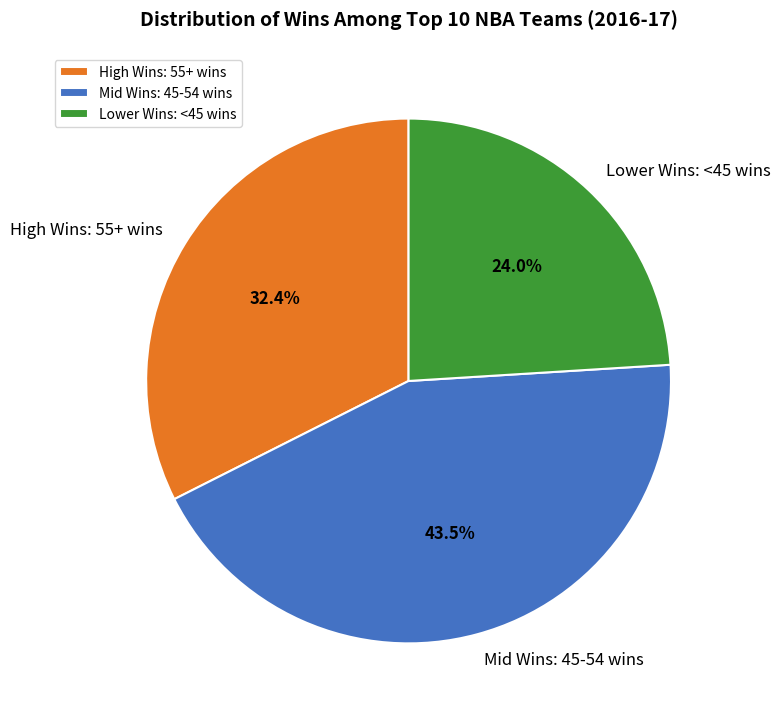

Does any single category account for the majority?

No